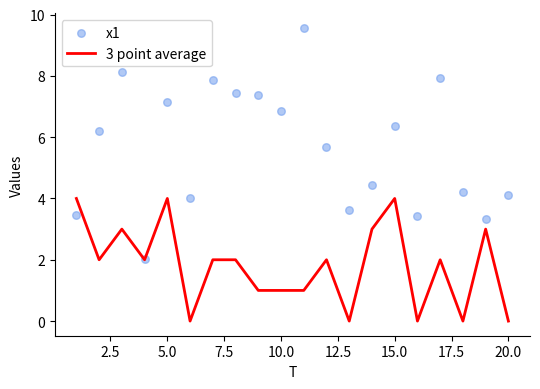

What are all the series names shown in the legend?

3 point average, x1